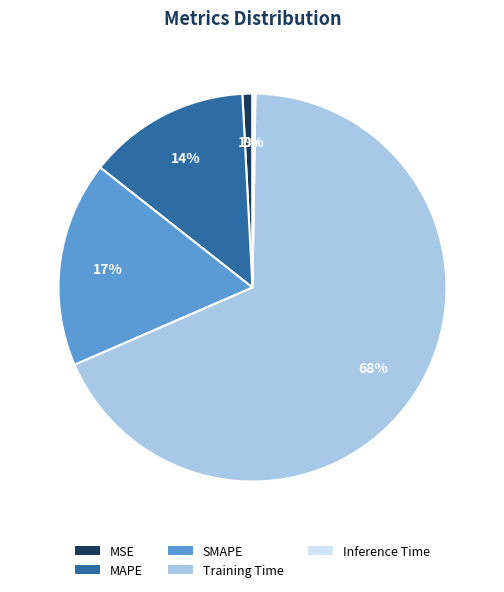

To the nearest percent, what is the difference between the Training Time and MSE slice percentages?

67%